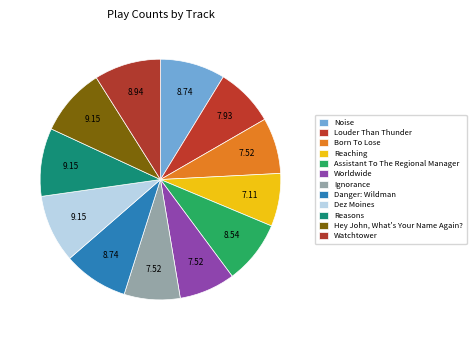

What percentage is the Dez Moines slice, to the nearest percent?

9%